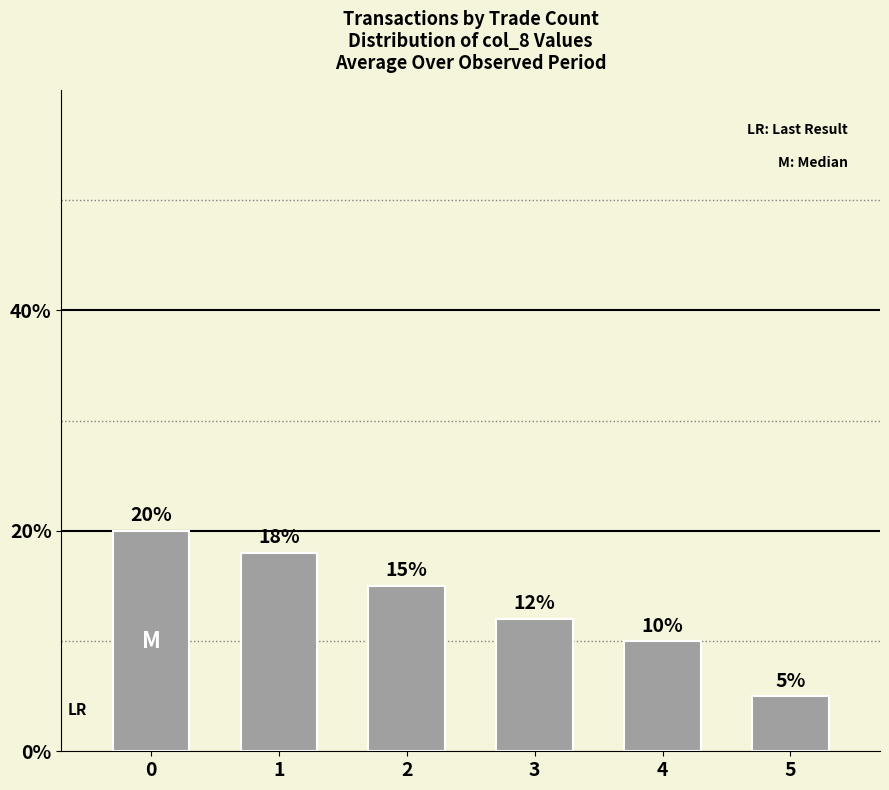

Between 1 and 5, which is larger?

1